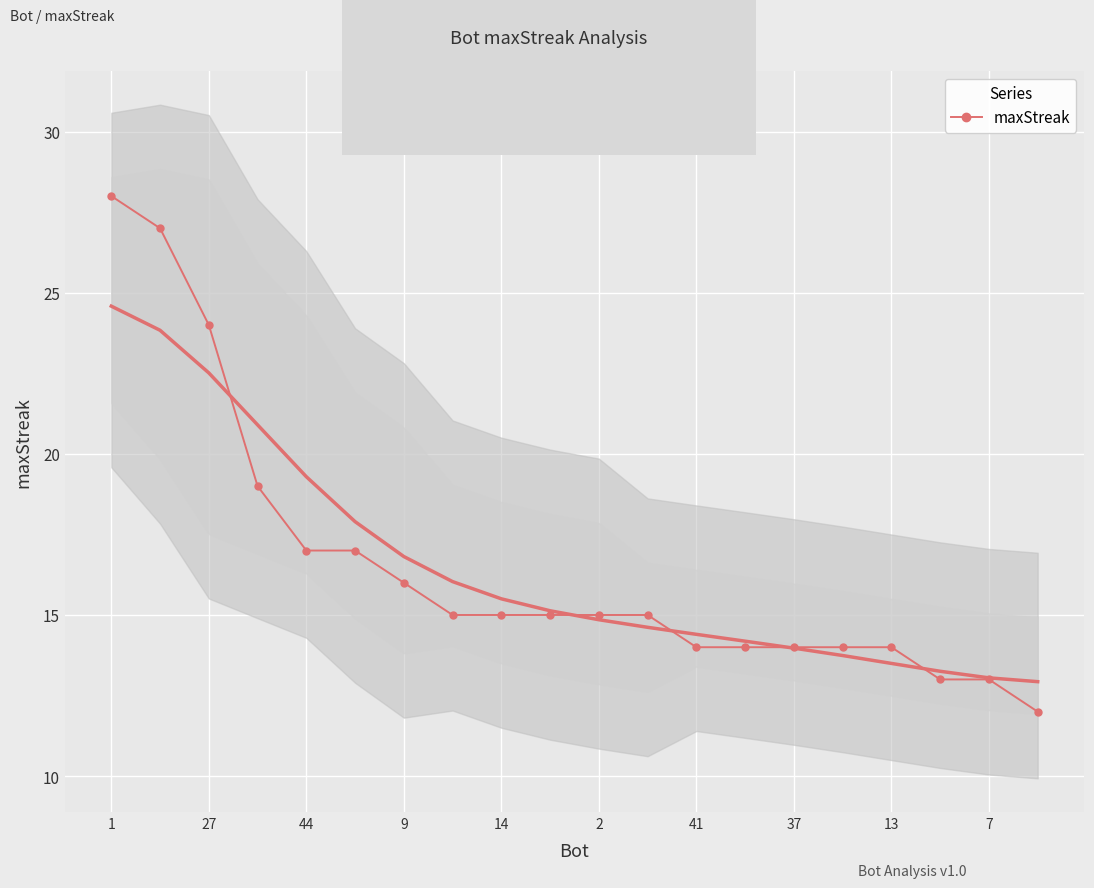

True or false: the data has more than 1 interior local peaks.

False